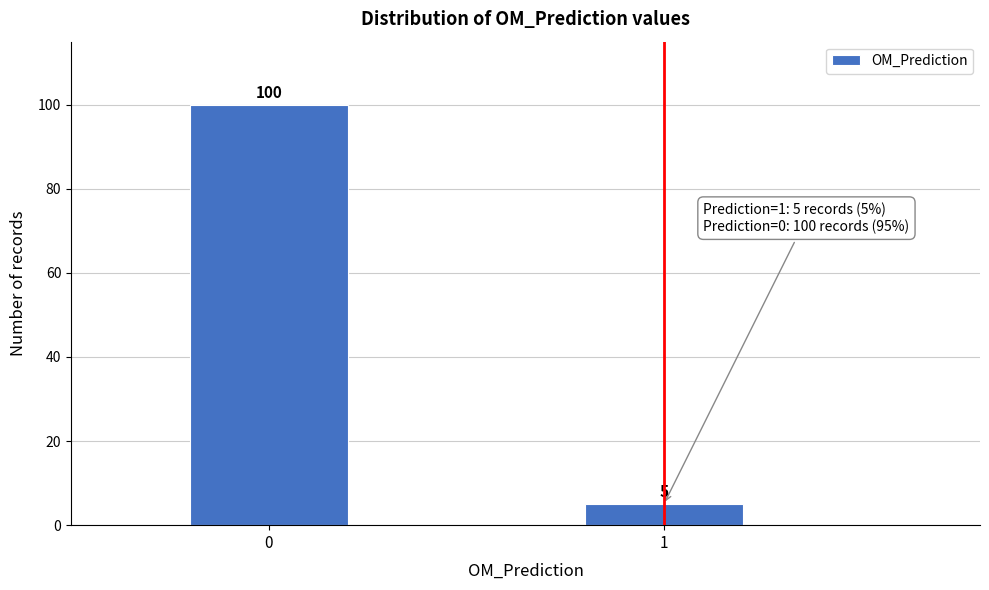

Reading left to right, list all the values displayed in this chart.

100	5